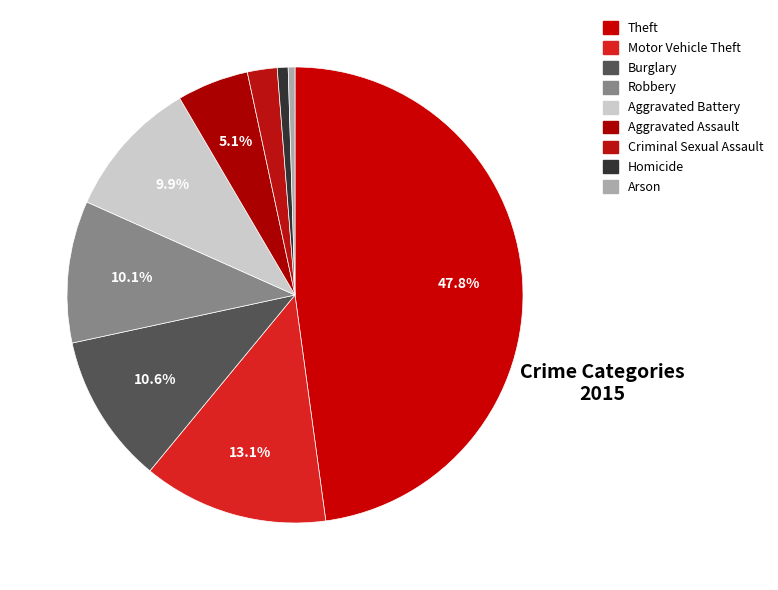

The Aggravated Assault slice represents 12% of the pie. True or false?

False